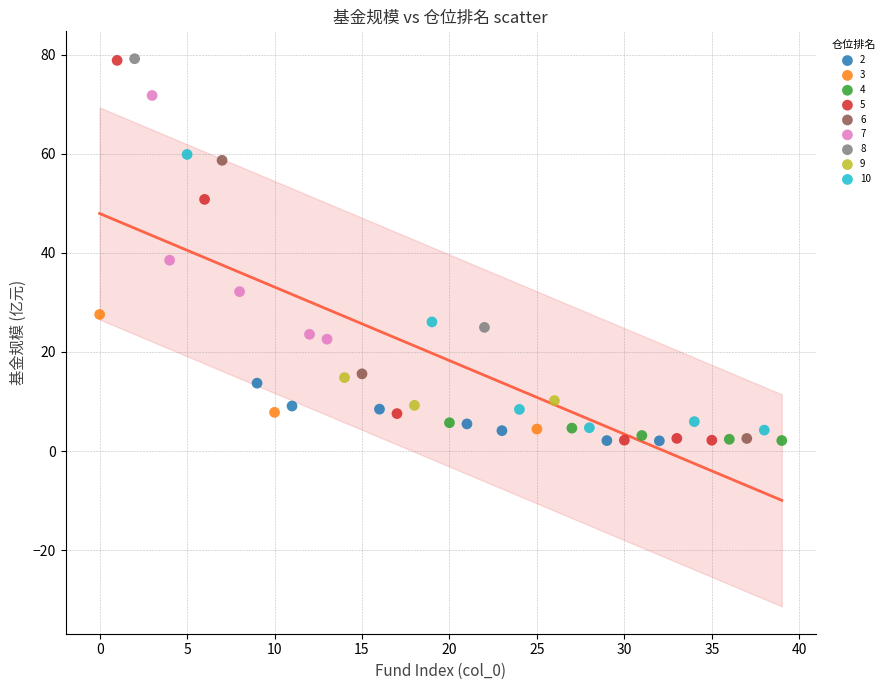

What are all the series names shown in the legend?

2, 3, 4, 5, 6, 7, 8, 9, 10